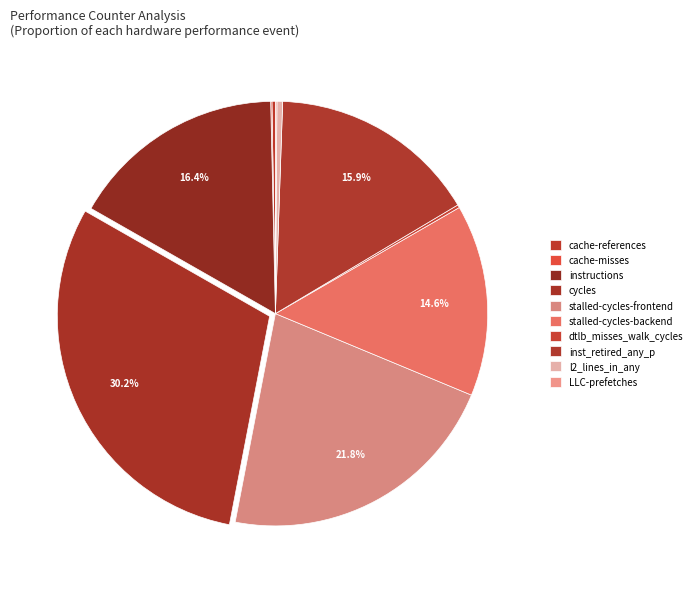

Is there a majority slice in this chart?

No